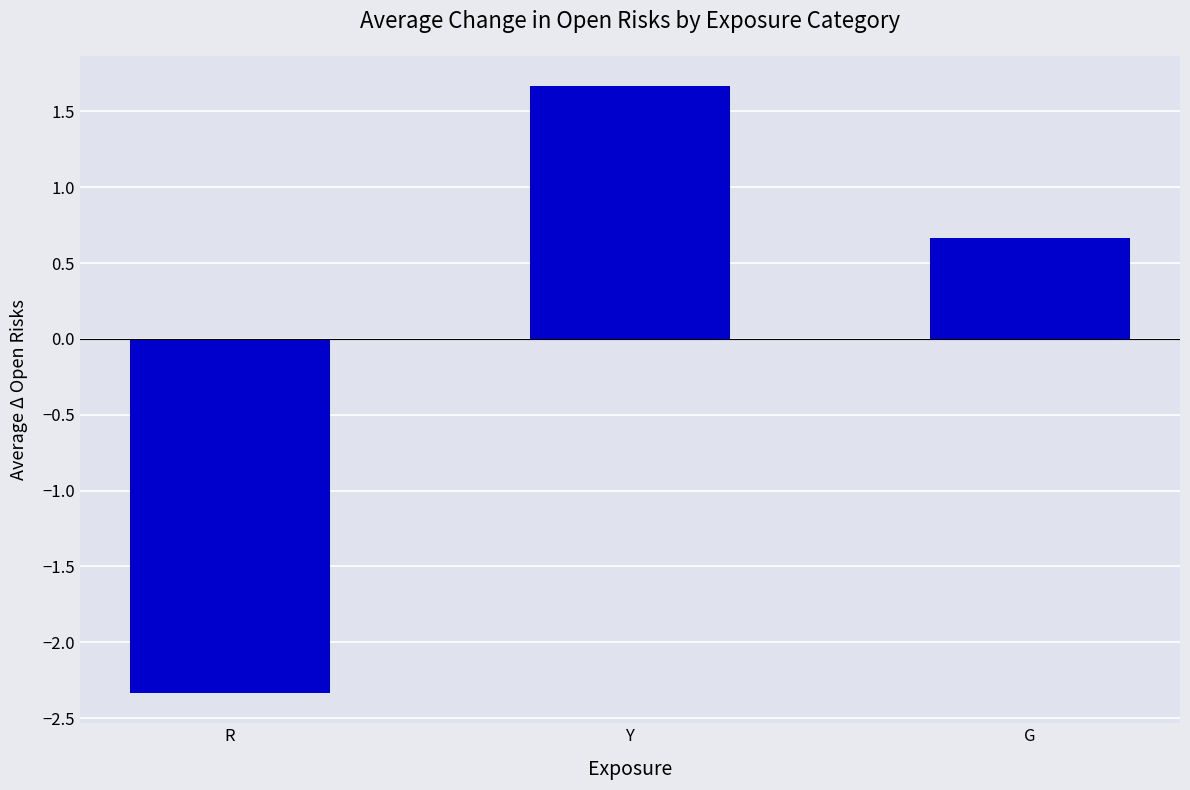

Read the value at Y.

1.7